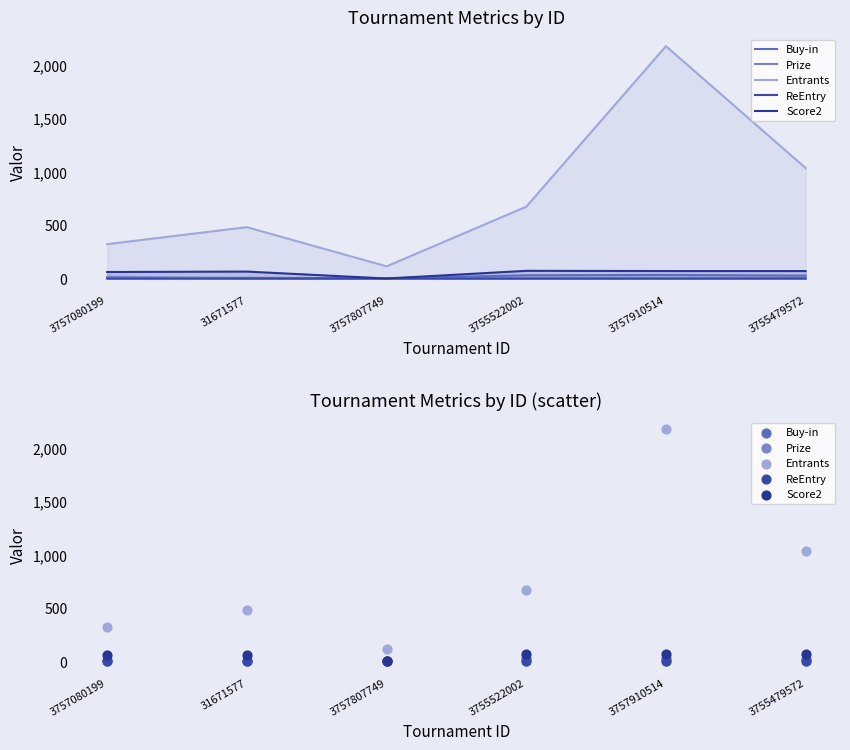

What are all the series names shown in the legend?

Buy-in, Prize, Entrants, ReEntry, Score2